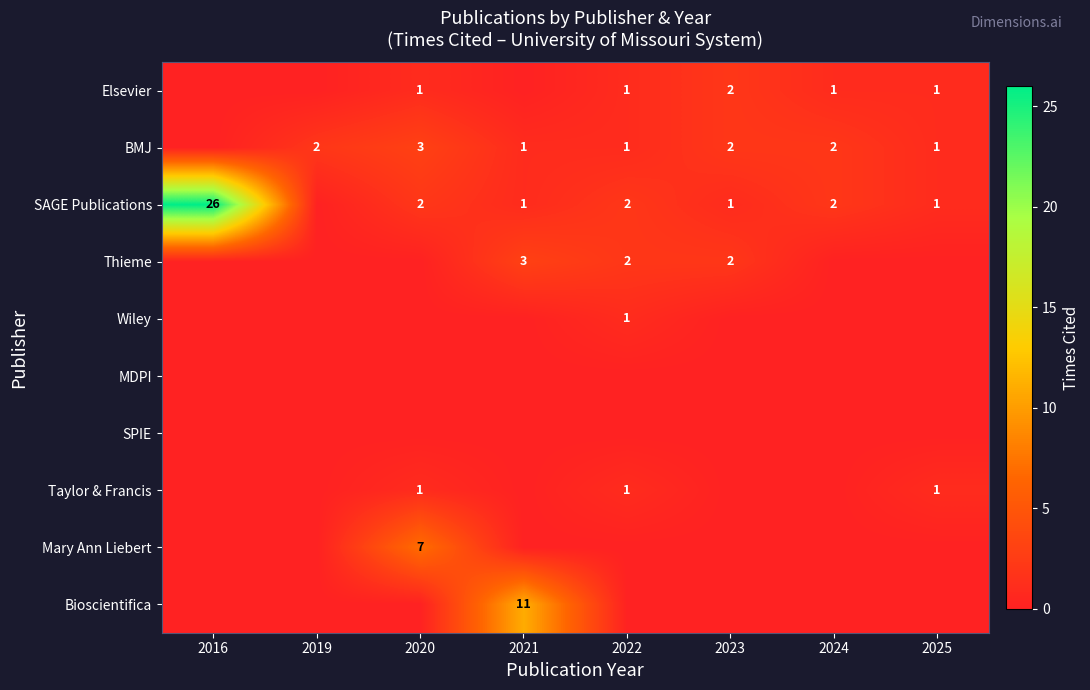

Is it true that Elsevier equals -1 at 2021?

False